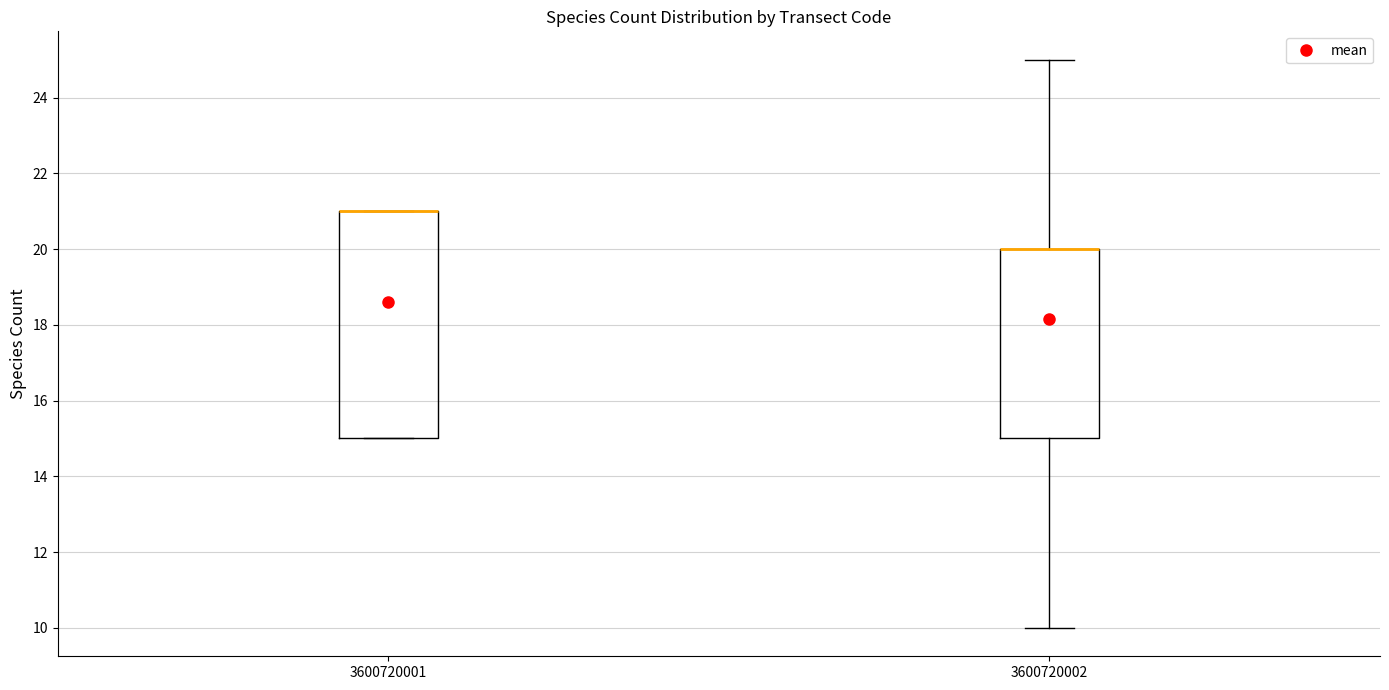

Where is the upper edge of the box at x = 3600720001 on the y-axis? The values are not printed on the chart, so give them approximately, as read against the axis.

21